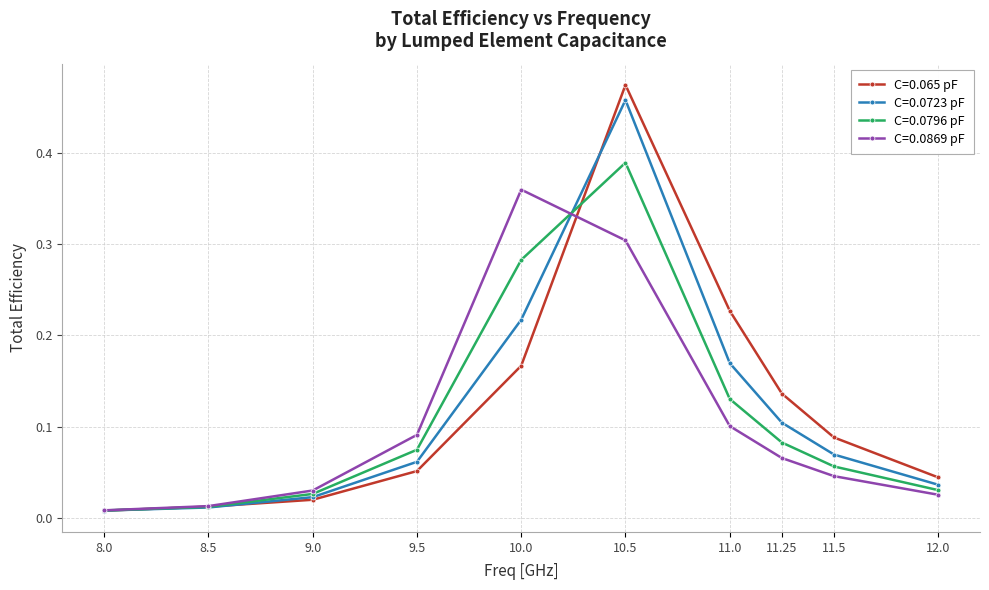

Which series changed the most between 9.5 and 11.0?

C=0.065 pF